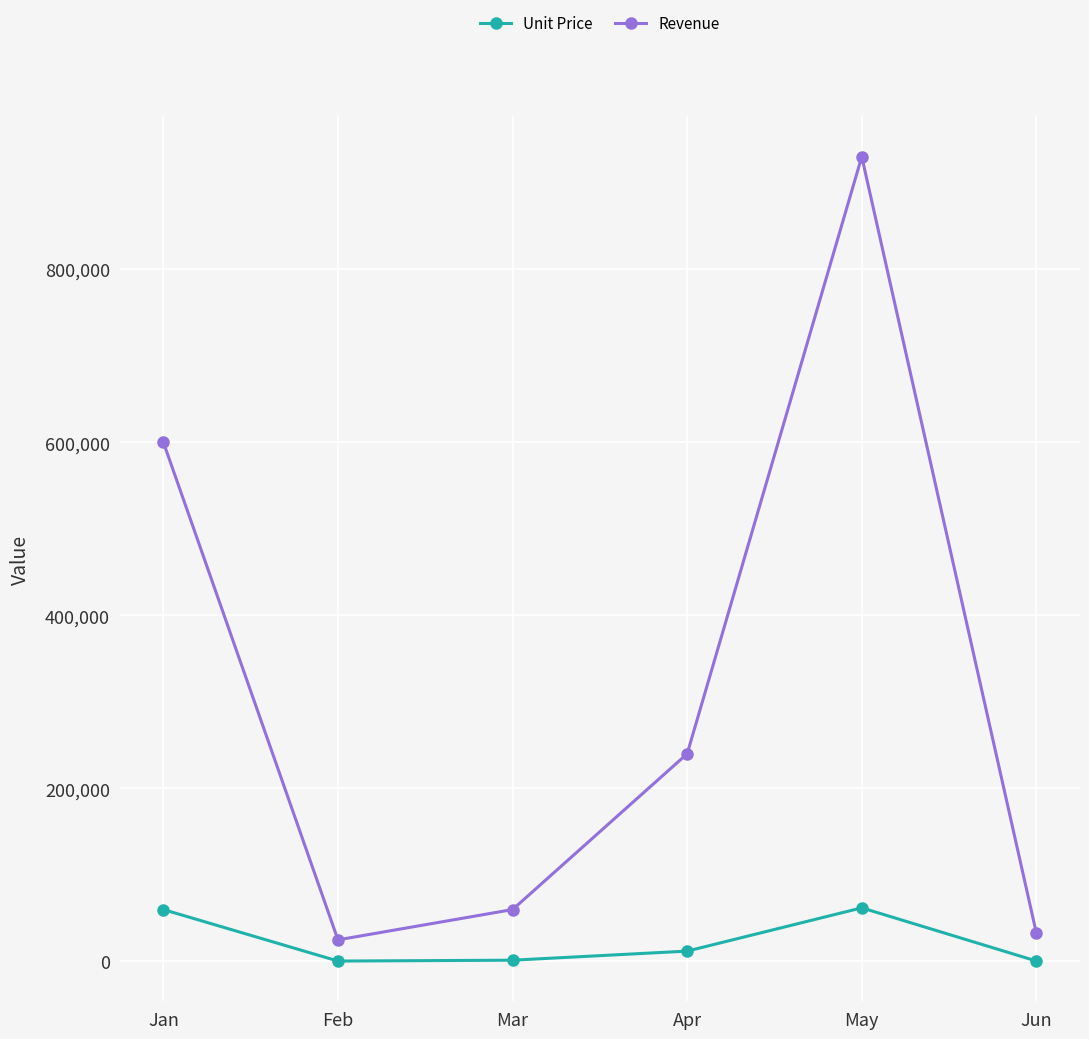

List the series in order of their overall mean, highest first.

Revenue, Unit Price